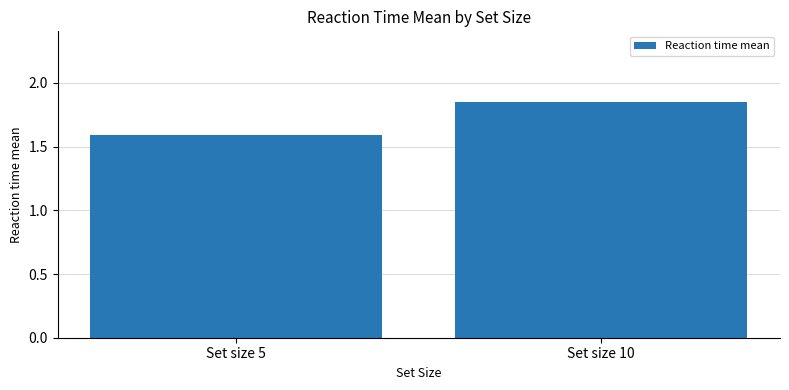

Which category has the highest value across all series?

Set size 10